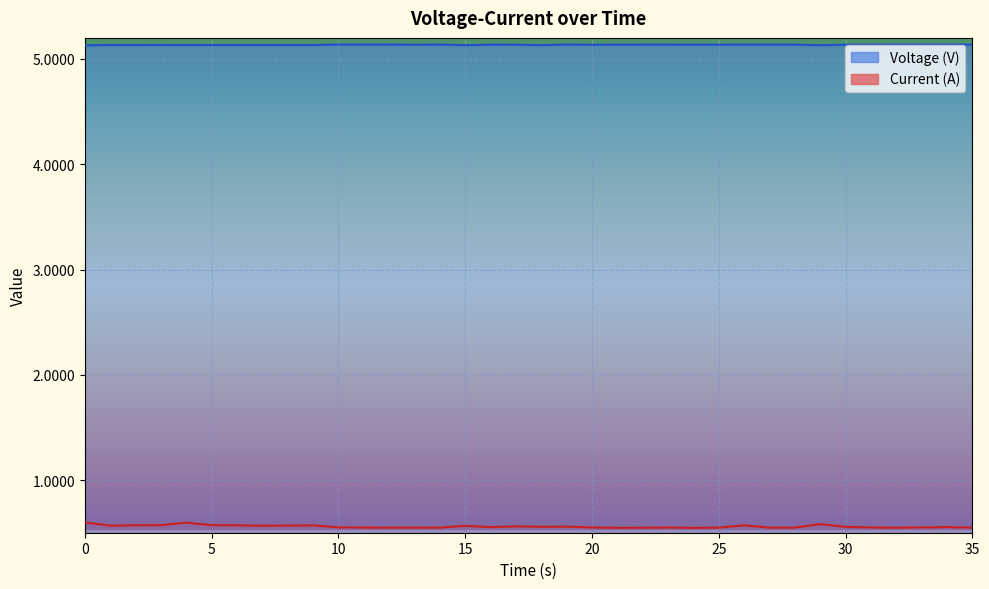

What is the total value across all series at 22?

5.7